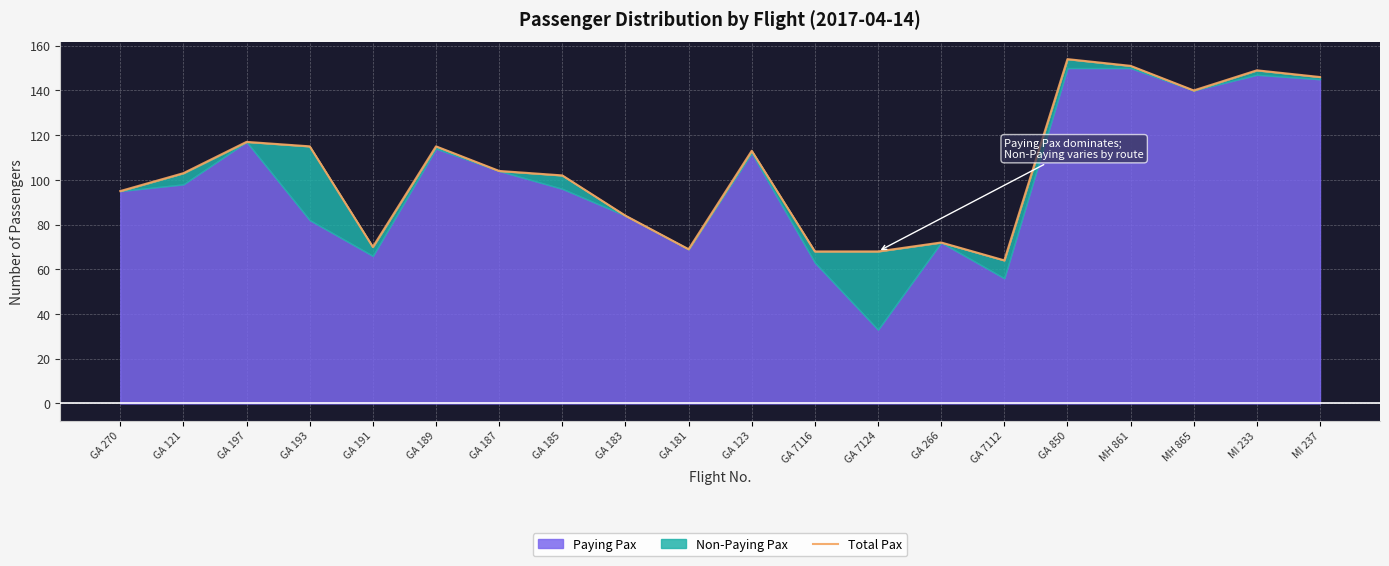

At which category does the data reach its first local valley?

GA 191